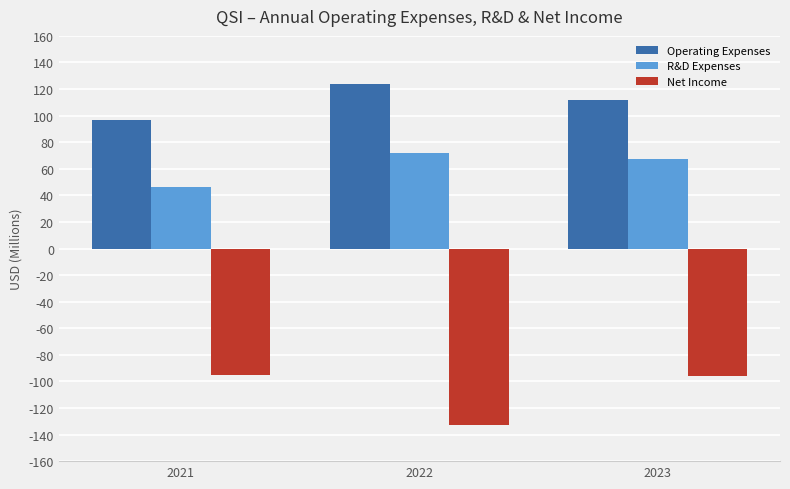

At which label is Net Income closest to -113?

2023